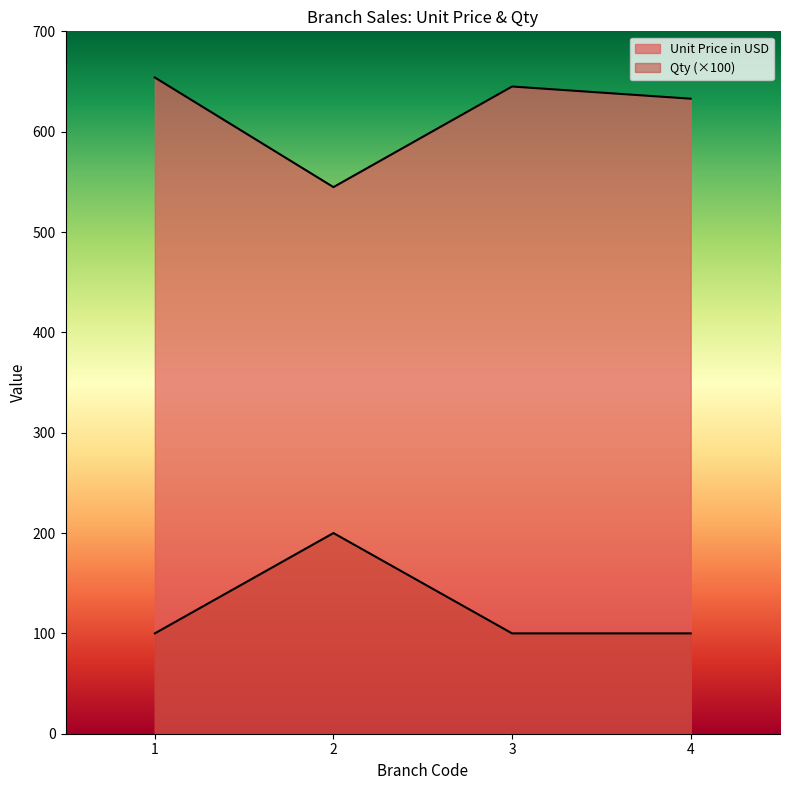

What is the average value of the Unit Price in USD series?

619.2